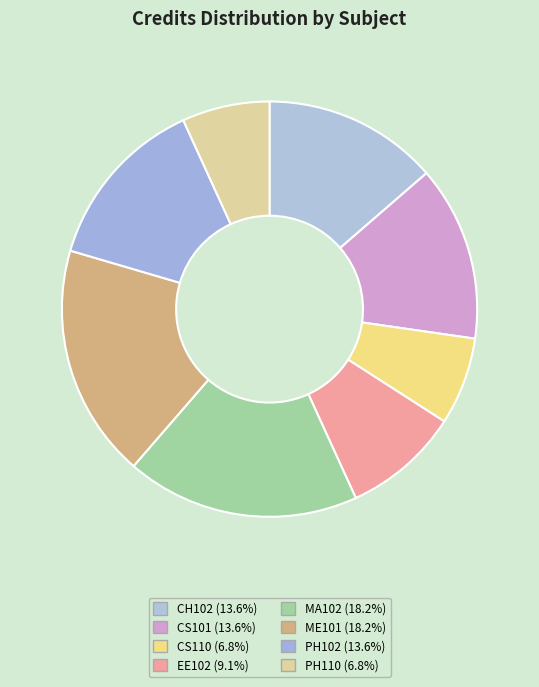

How many segments does this pie chart have?

8